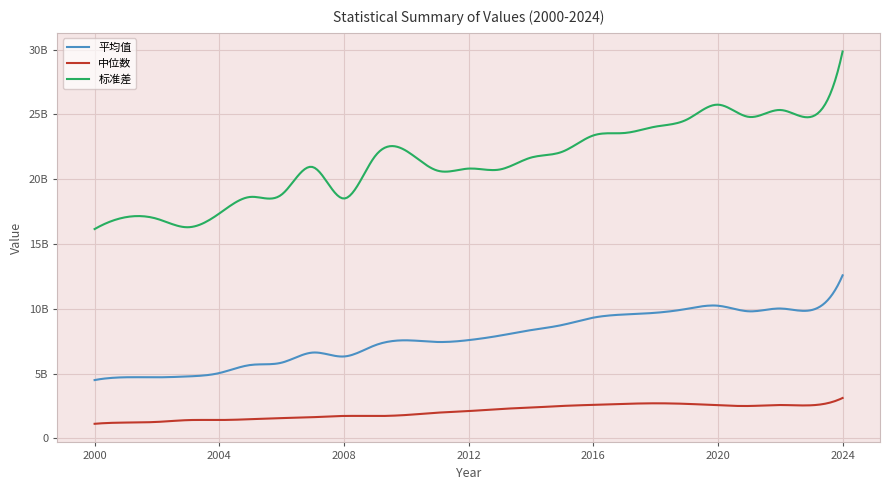

Does the chart have visible grid lines?

Yes